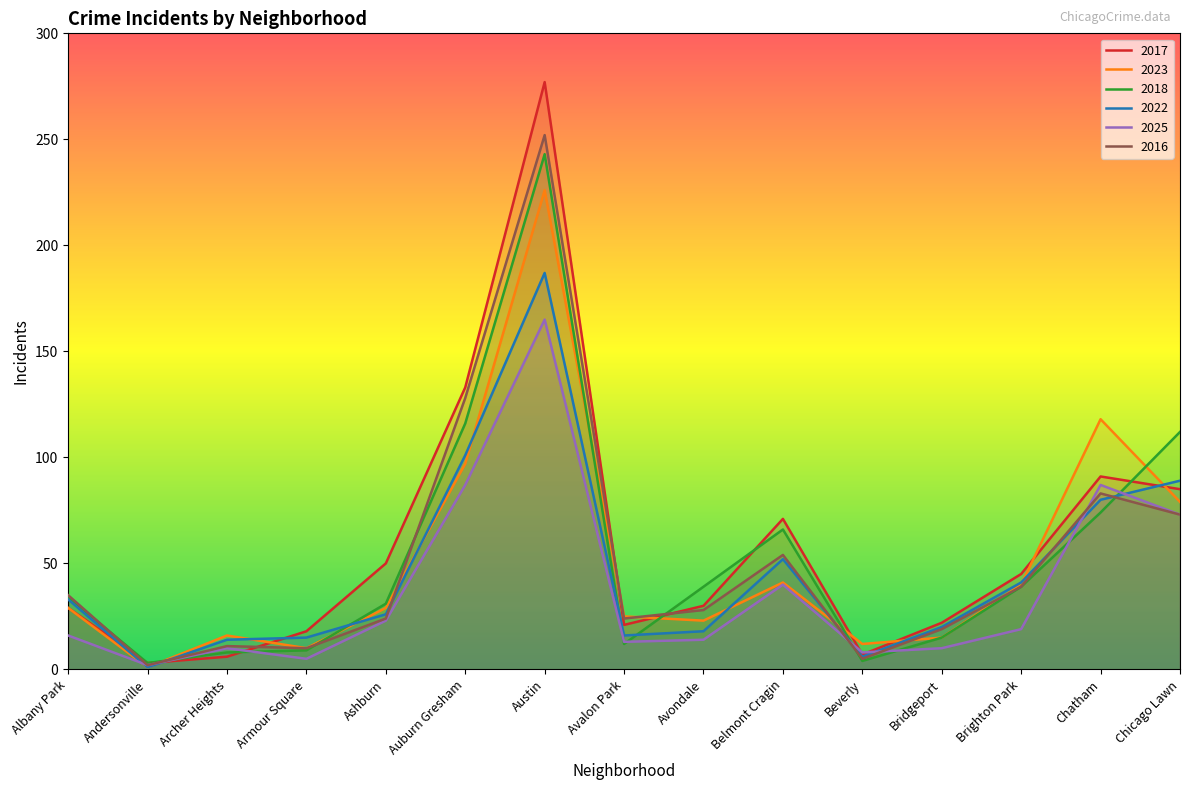

Where is the first local minimum for 2017?

Andersonville